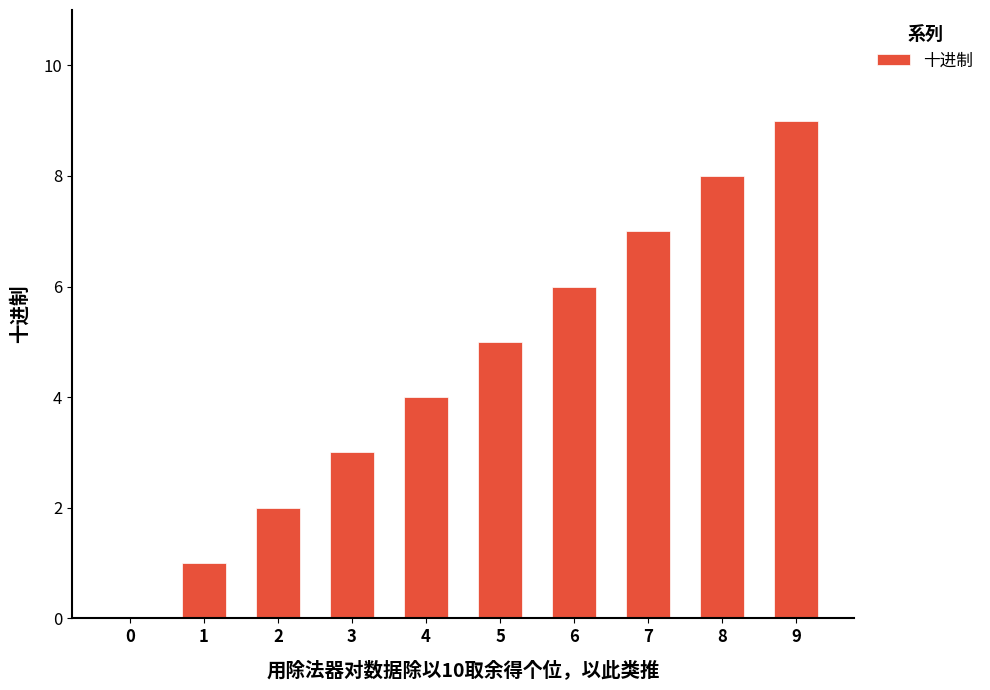

At which category does the chart reach its peak across all series?

9